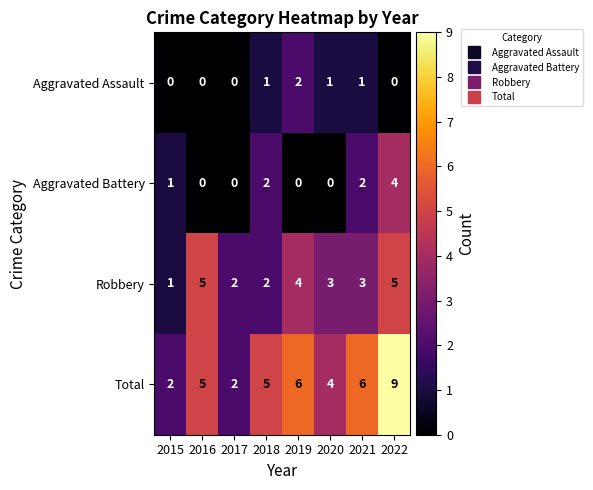

Which label corresponds to the largest value in the chart?

2022